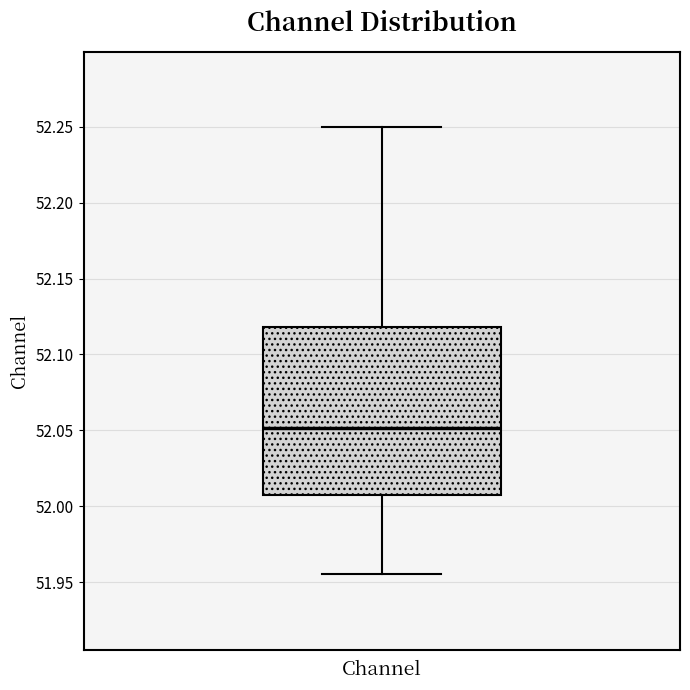

Where does the lower whisker of the box for Channel end on the y-axis? The values are not printed on the chart, so give them approximately, as read against the axis.

51.955